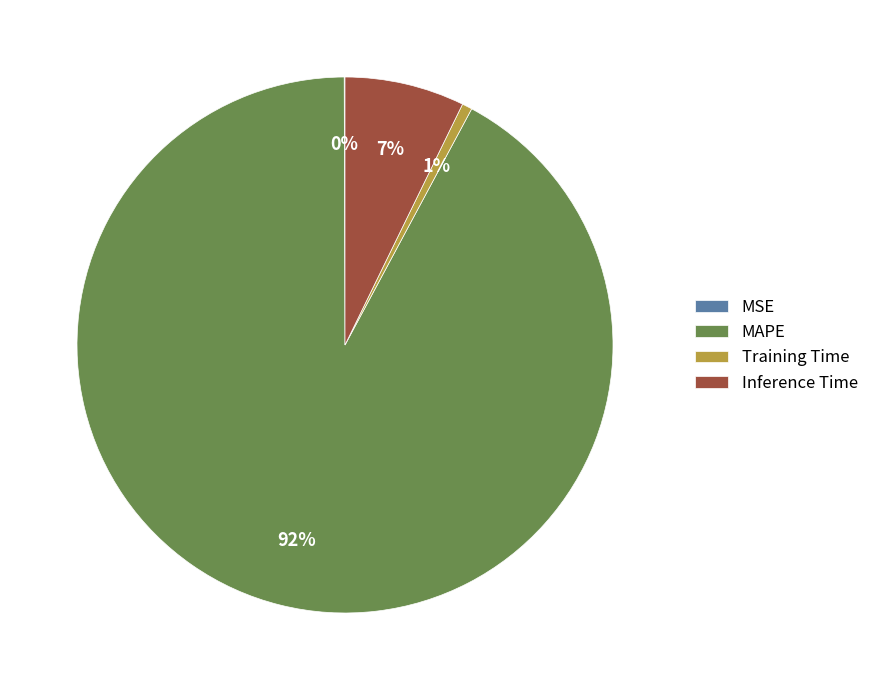

True or false: Inference Time accounts for 17% of the total.

False